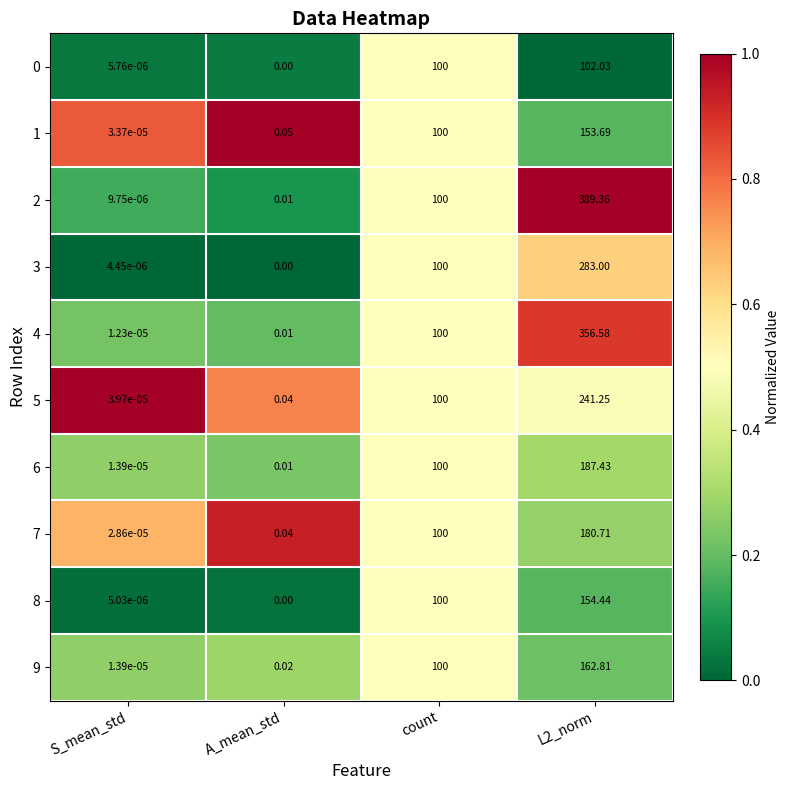

Which label corresponds to the smallest value in the chart?

A_mean_std